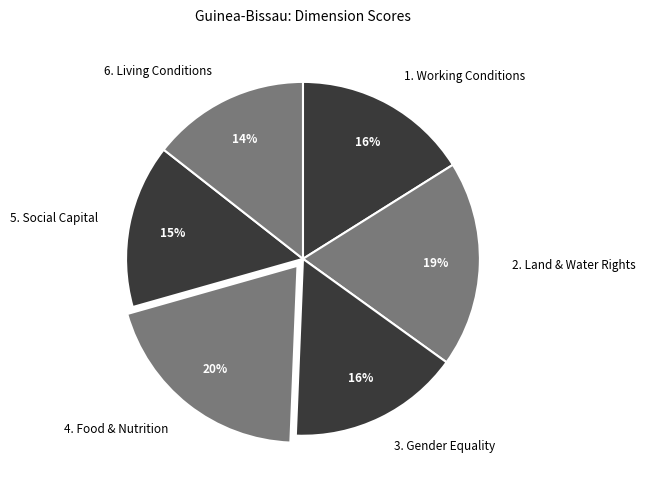

To the nearest percent, what portion does 3. Gender Equality represent?

16%